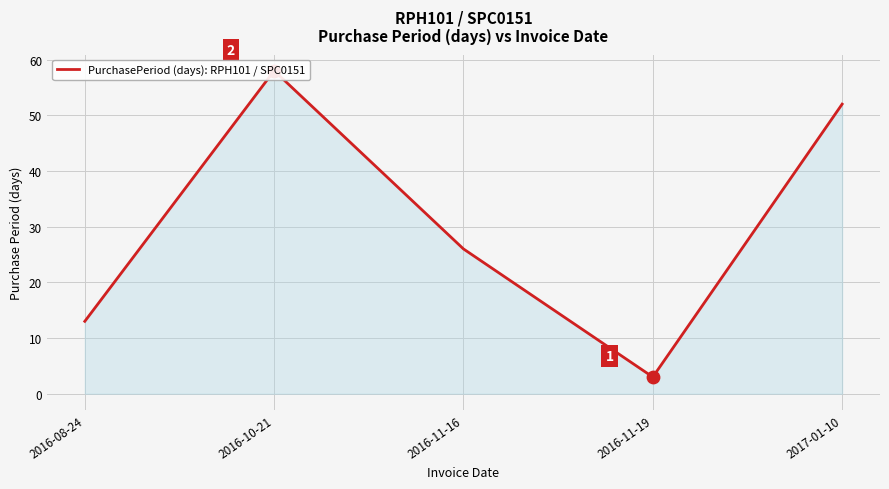

Between 2016-10-21 and 2016-11-16, which is larger?

2016-10-21